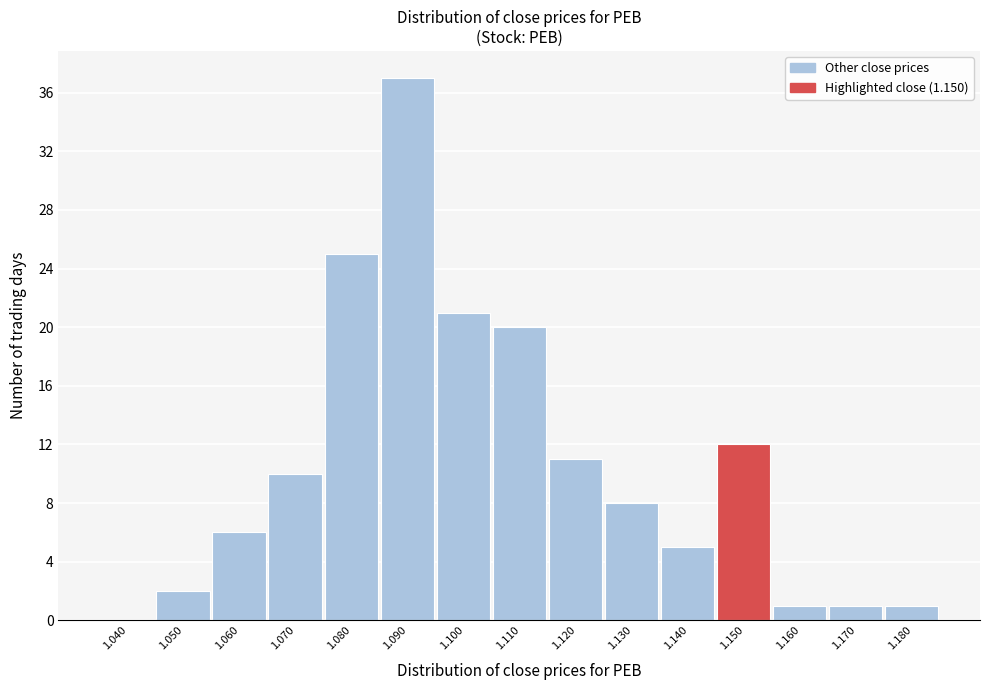

Reading left to right, list all the values displayed in this chart.

1.040=0	1.050=2	1.060=6	1.070=10	1.080=25	1.090=37	1.100=21	1.110=20	1.120=11	1.130=8	1.140=5	1.150=12	1.160=1	1.170=1	1.180=1